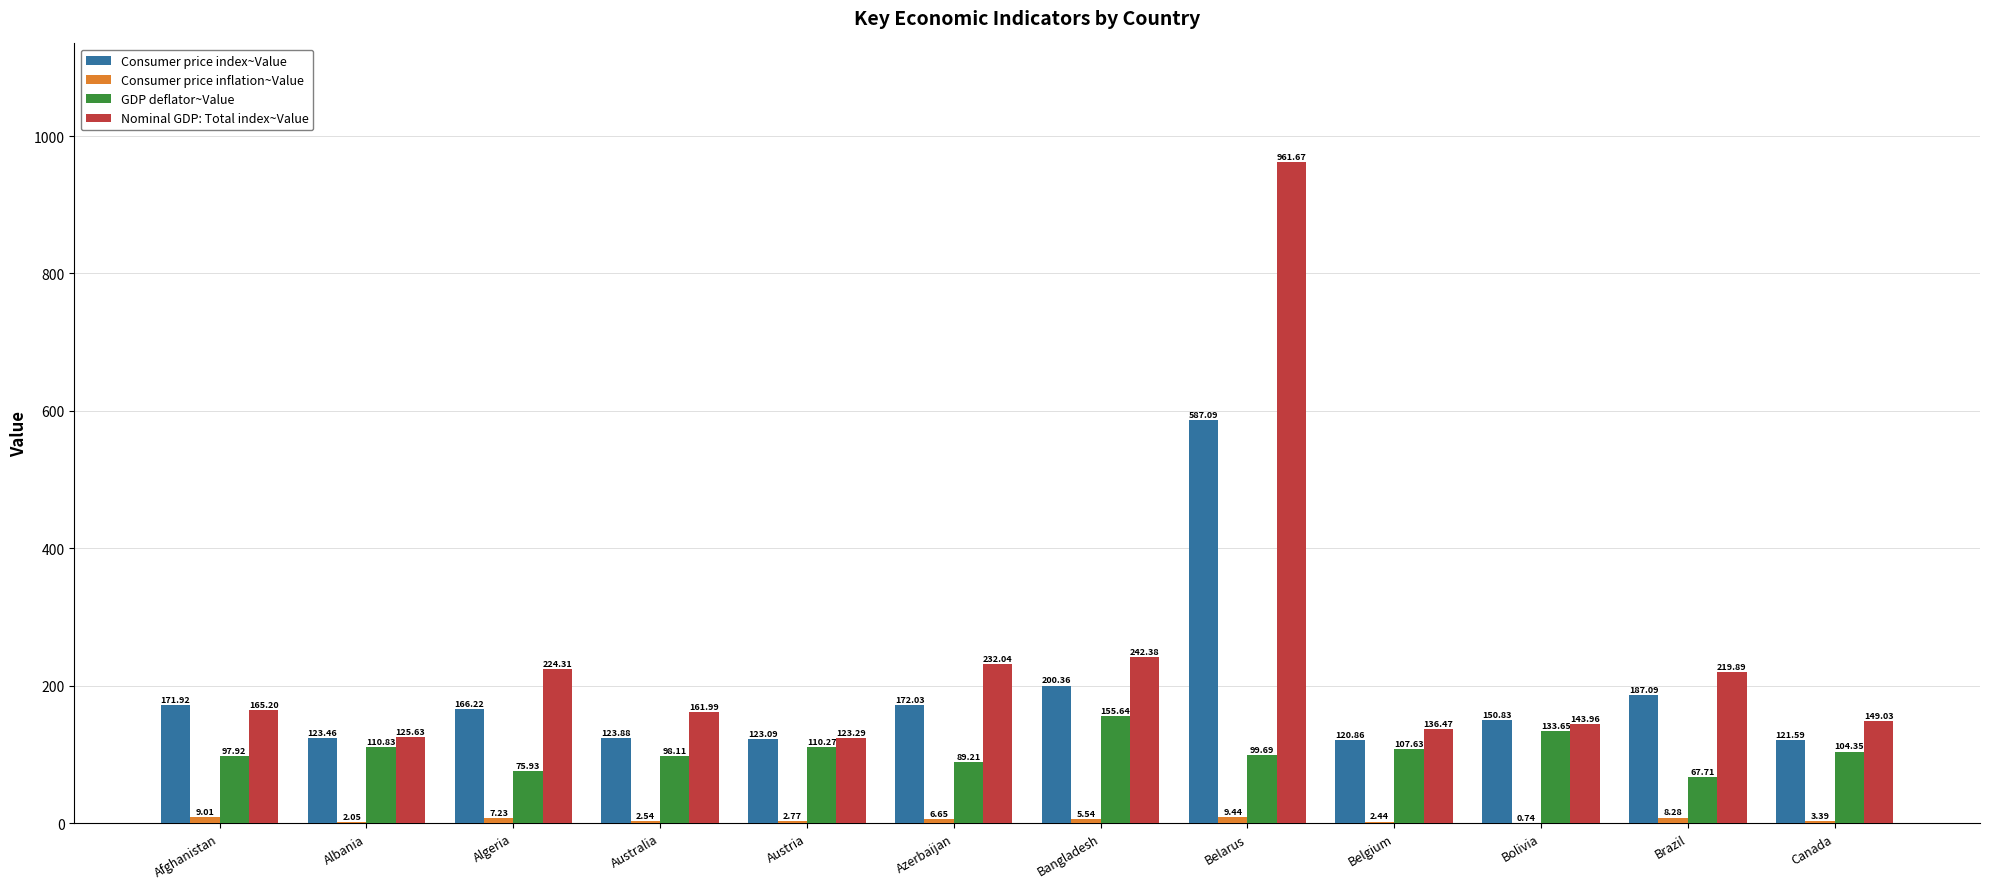

Read the GDP deflator~Value value at Belarus.

99.7